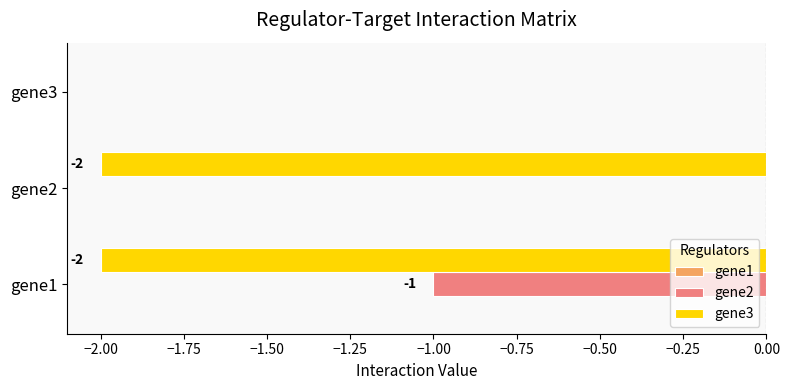

Which series has the largest total across all categories?

gene2